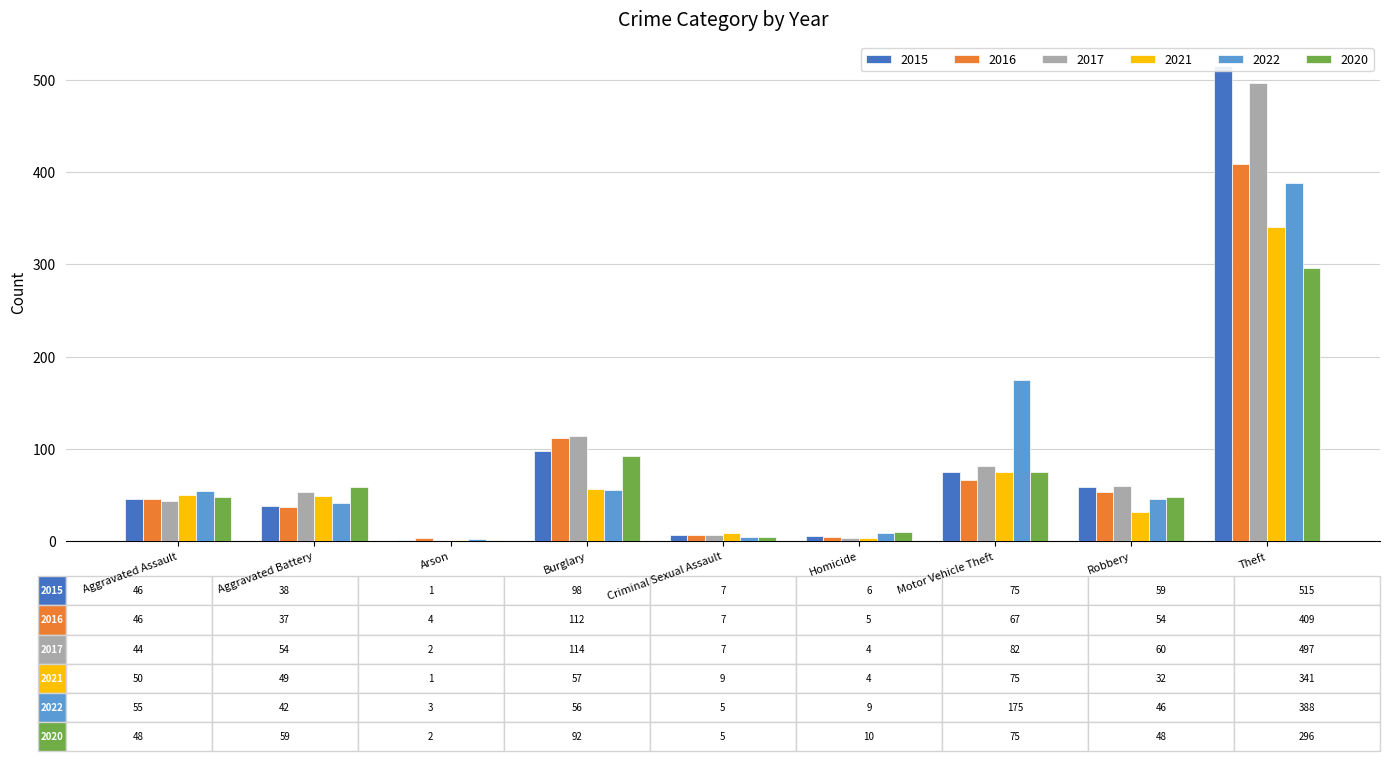

What is the sum of the 2022 values at Aggravated Assault and Theft?

443